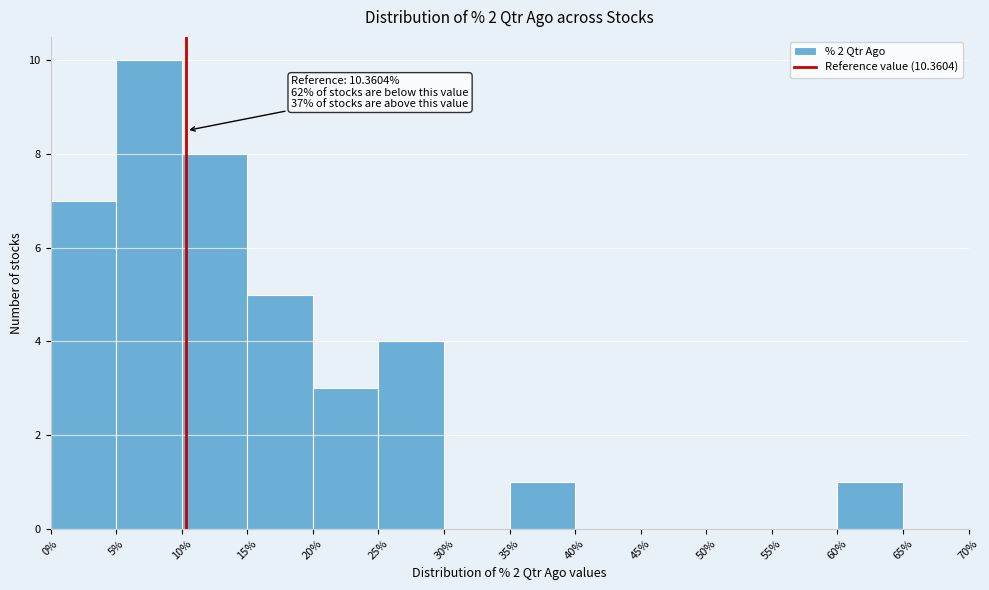

Which range on the x-axis has the tallest bar?

5% to 10%